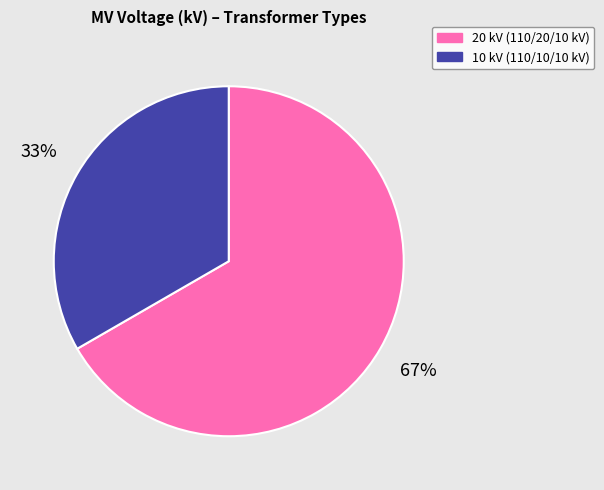

To the nearest percent, what is the average slice percentage?

50%